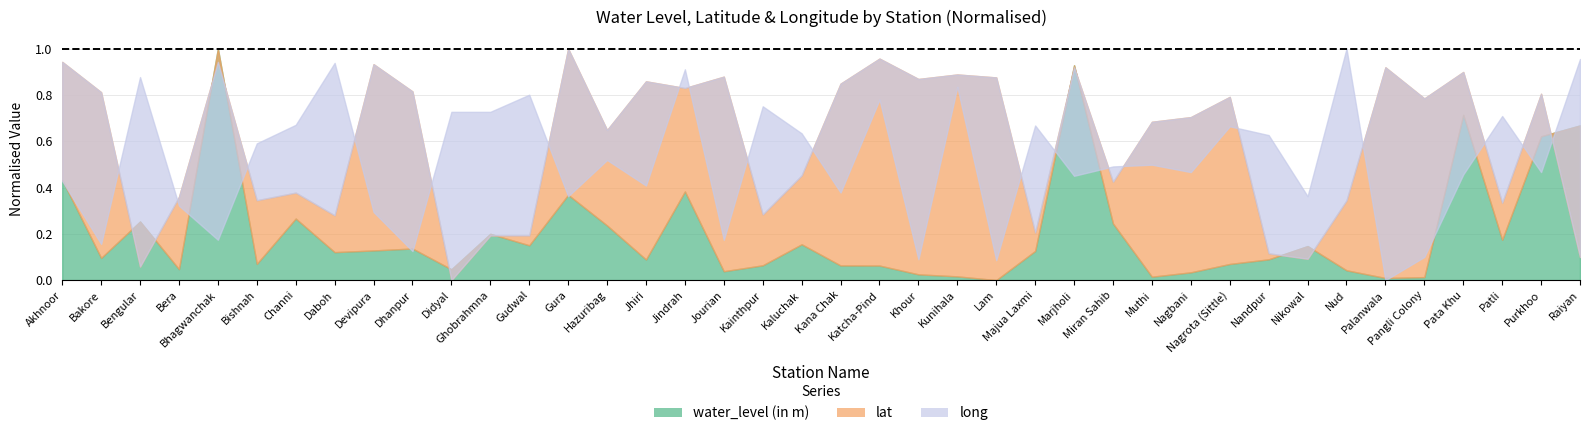

Which has a higher value, Hazuribag or Bera?

Hazuribag